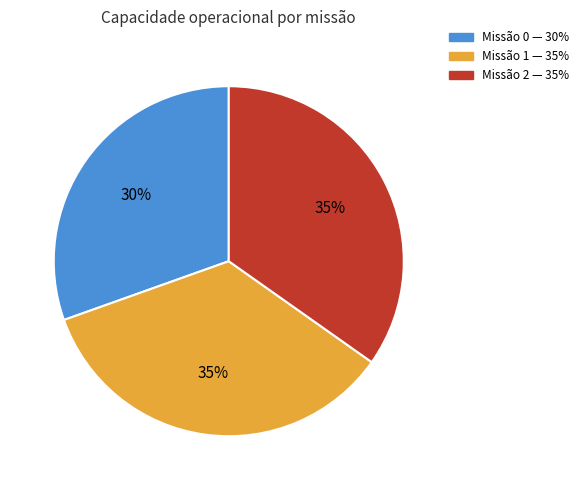

Is there a majority slice in this chart?

No